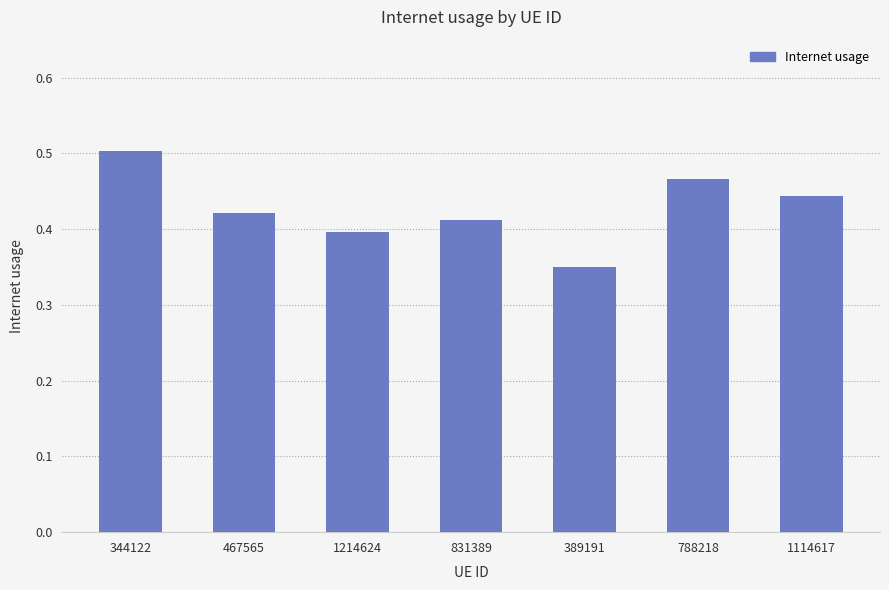

Which category has the lowest value across all series?

389191